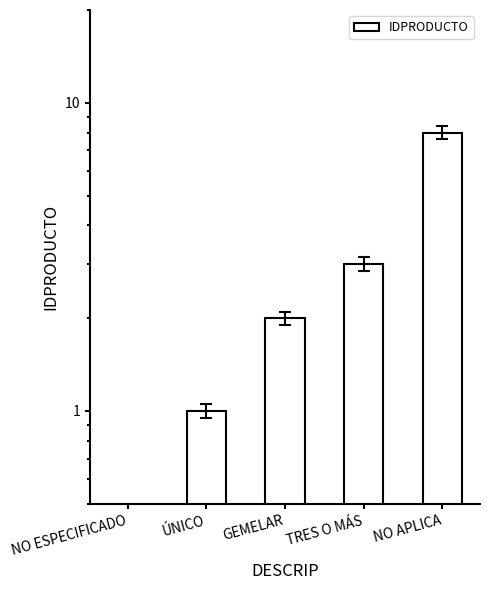

Which has a higher value, NO ESPECIFICADO or NO APLICA?

NO APLICA